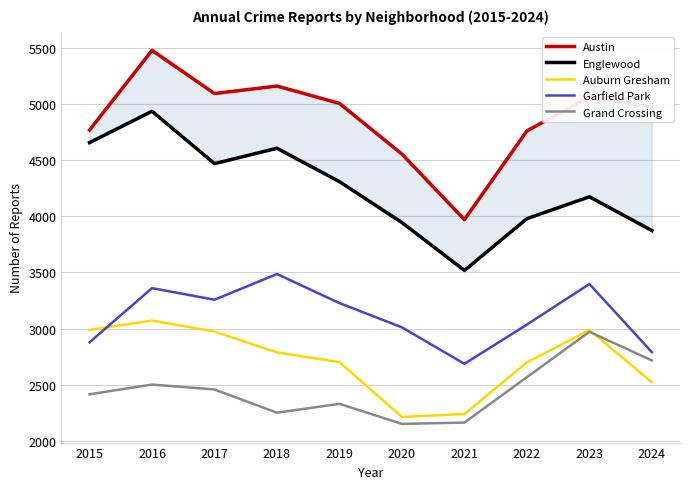

How many lines are shown in the chart?

5